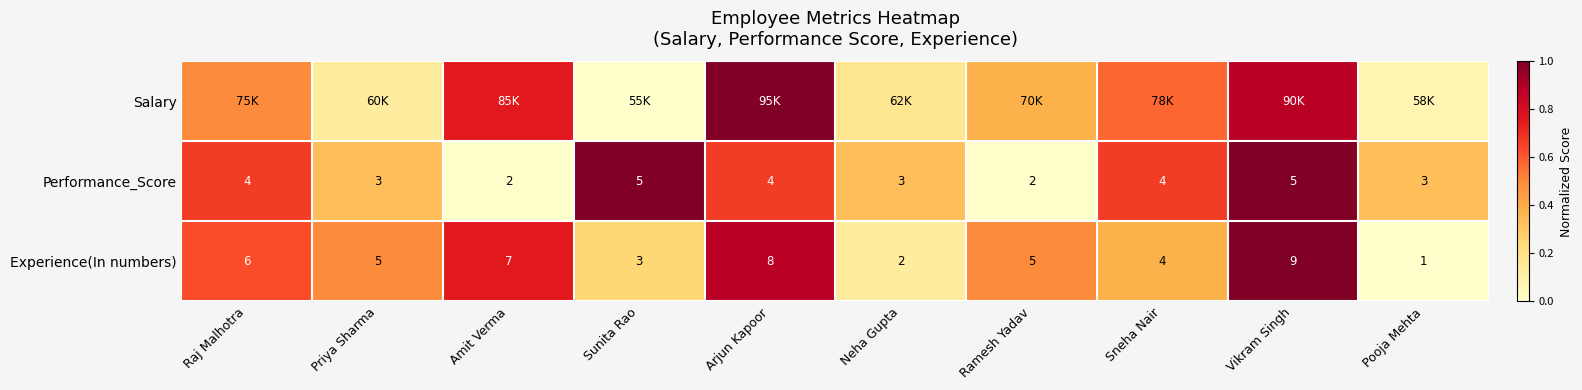

Which category has the highest value in the Experience(In numbers) series?

Vikram Singh